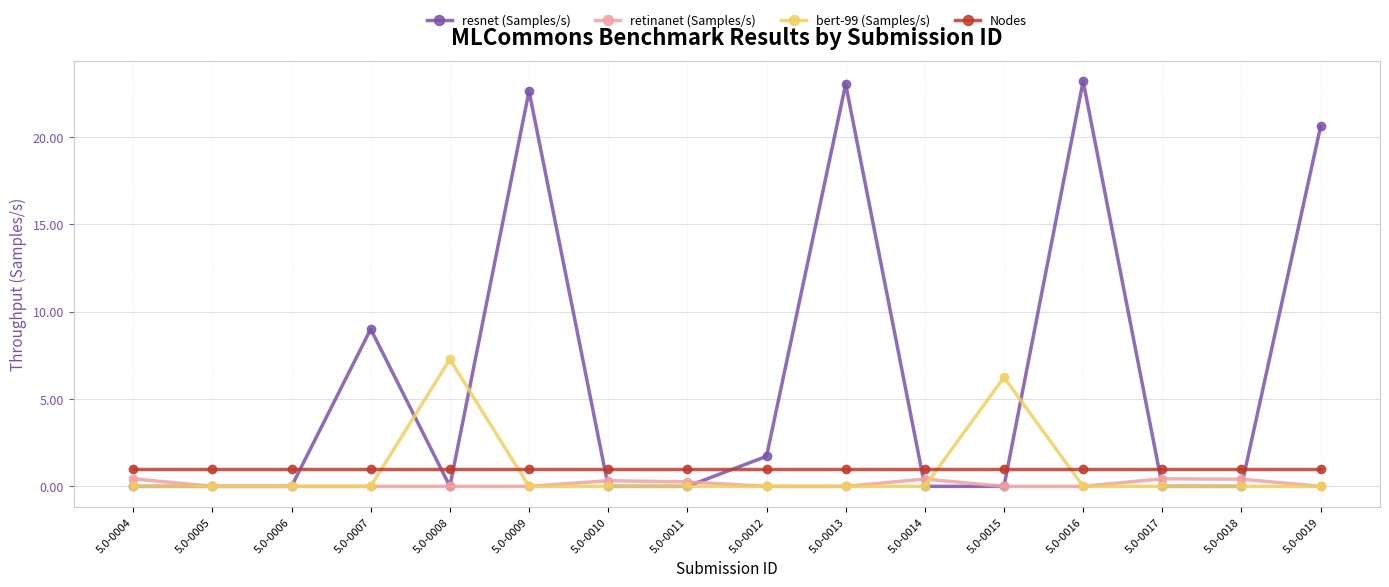

The bert-99 (Samples/s) series shows 0.0 at 5.0-0013. True or false?

True